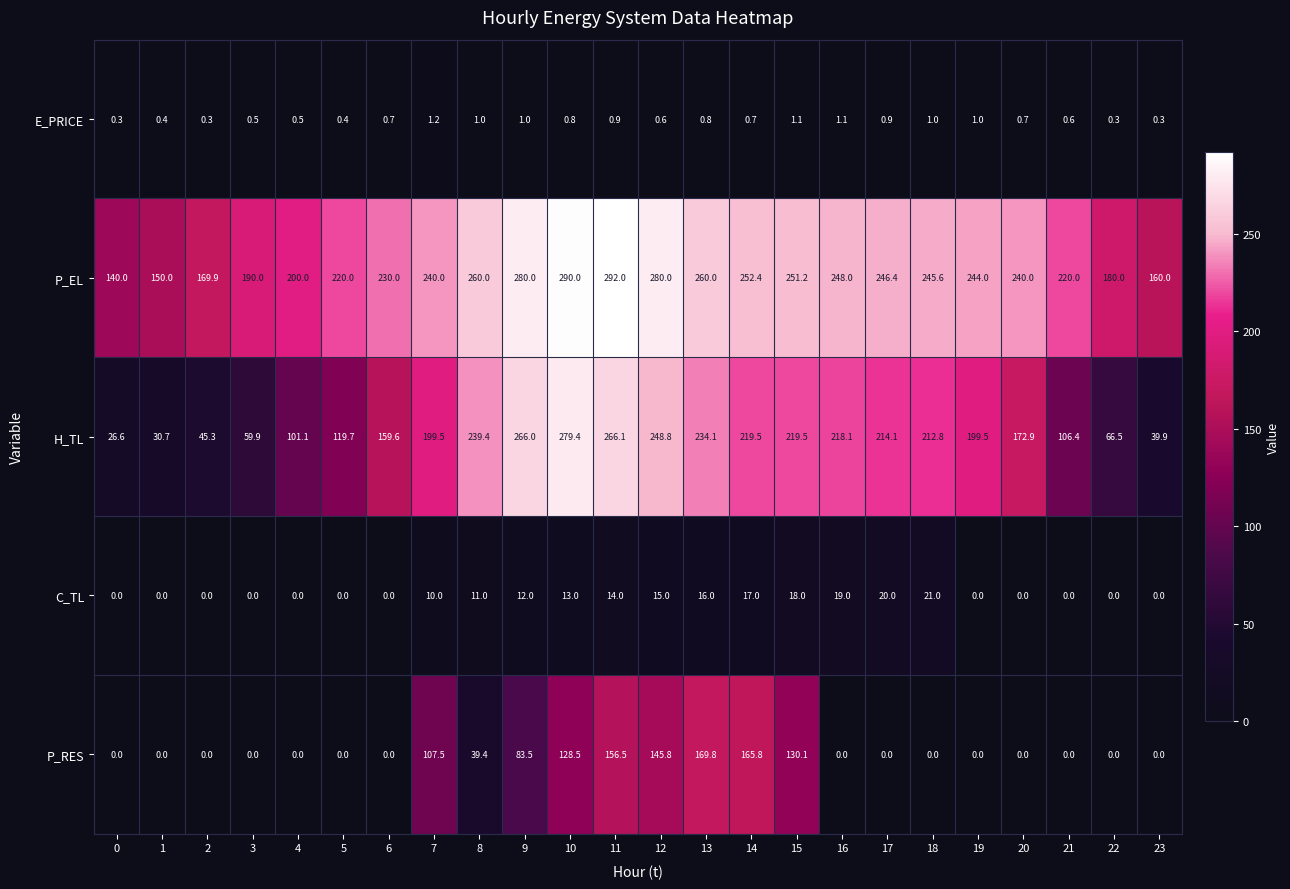

Which series has the largest total across all categories?

P_EL